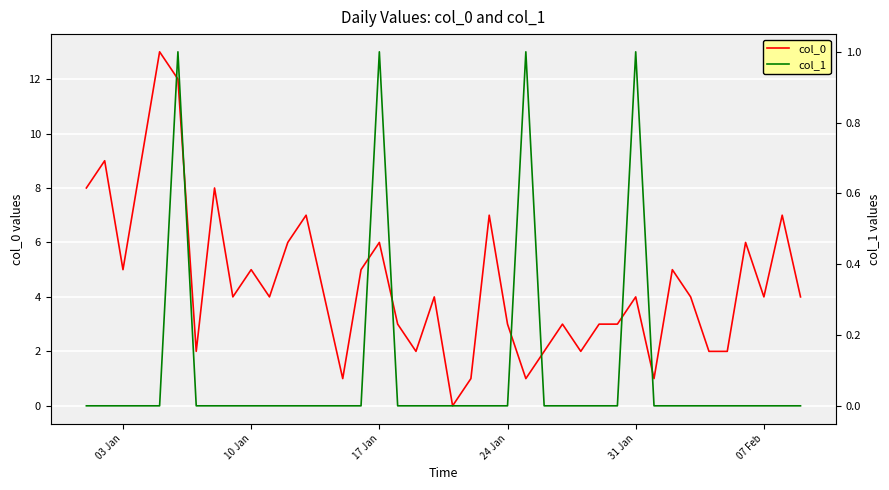

True or false: col_0 has a value of 2 at 24 Jan.

False